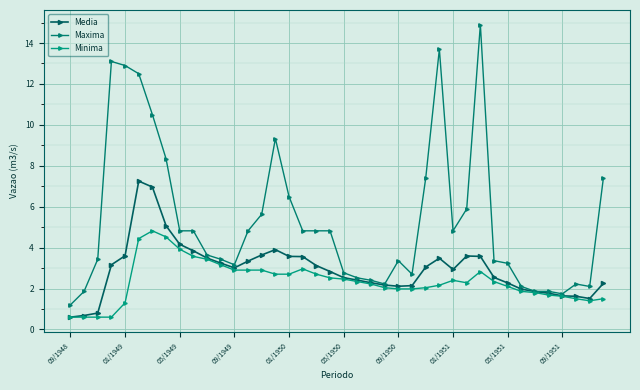

True or false: Maxima has more than 2 interior local peaks.

True